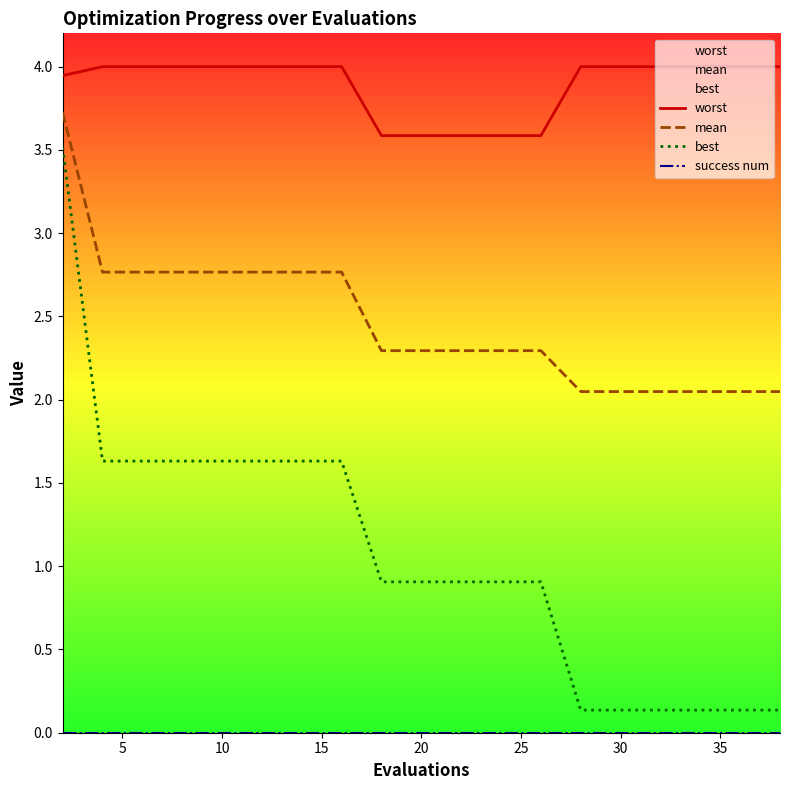

What is the value of the mean point at the 5th from the left?

2.8